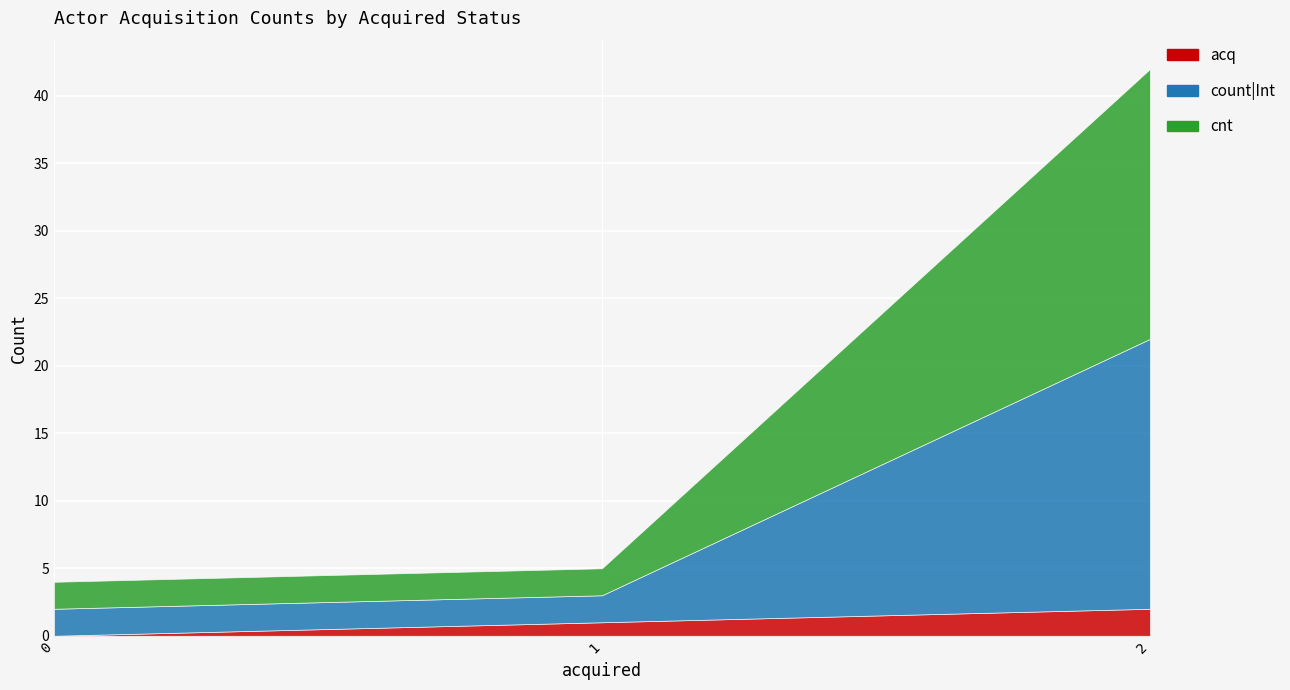

Which series has the largest total across all categories?

count|Int